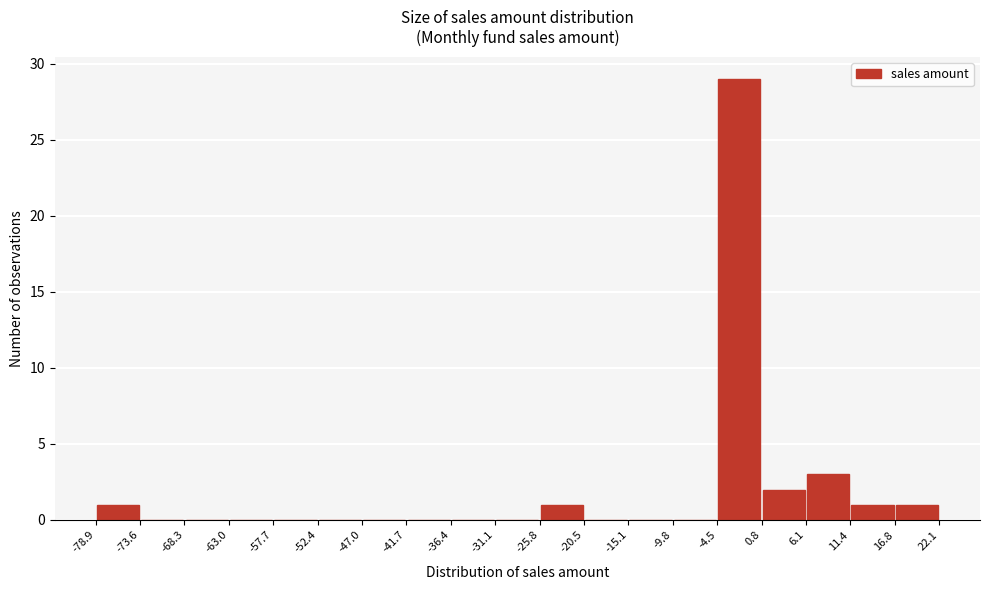

What is the height of the bar covering -25.8 to -20.5 on the x-axis? The values are not printed on the chart, so give them approximately, as read against the axis.

1